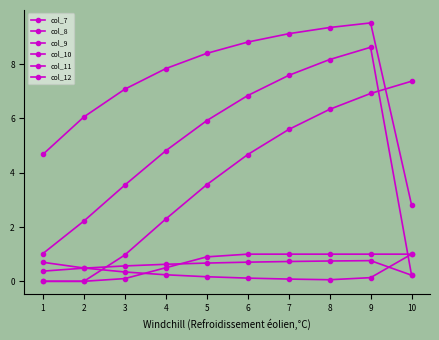

What is the spread (max minus min) of values at 1?

4.7